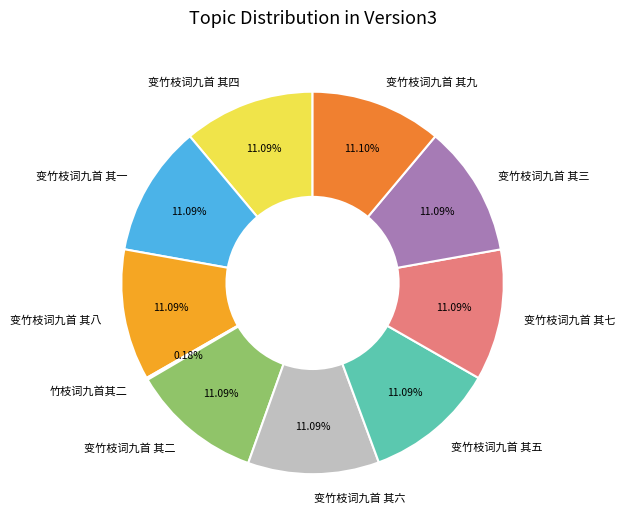

What percentage is the 变竹枝词九首 其五 slice, to the nearest percent?

11%